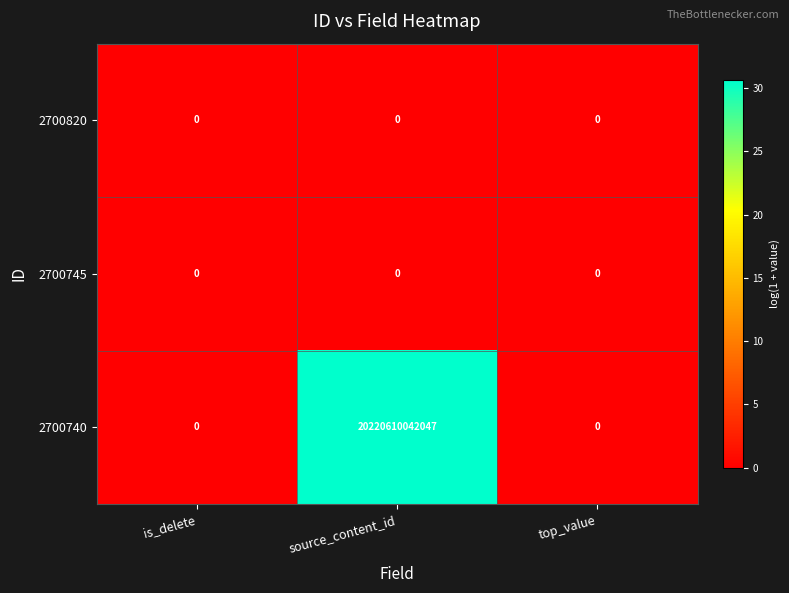

At which category is the sum across all series the highest?

source_content_id